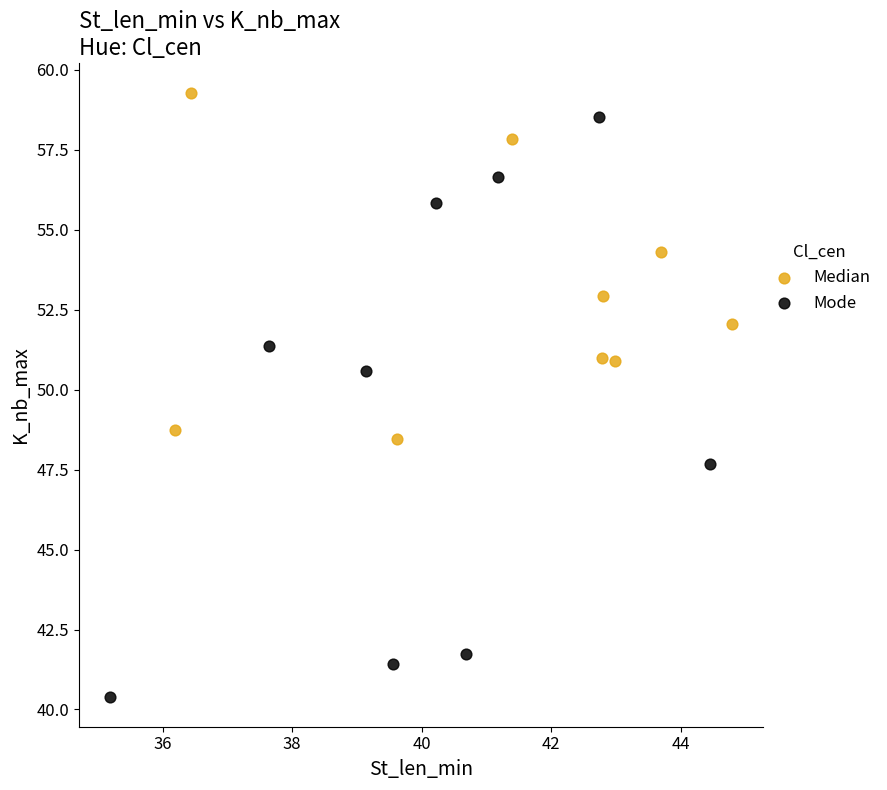

Which series has the largest Y range (max minus min)?

Mode